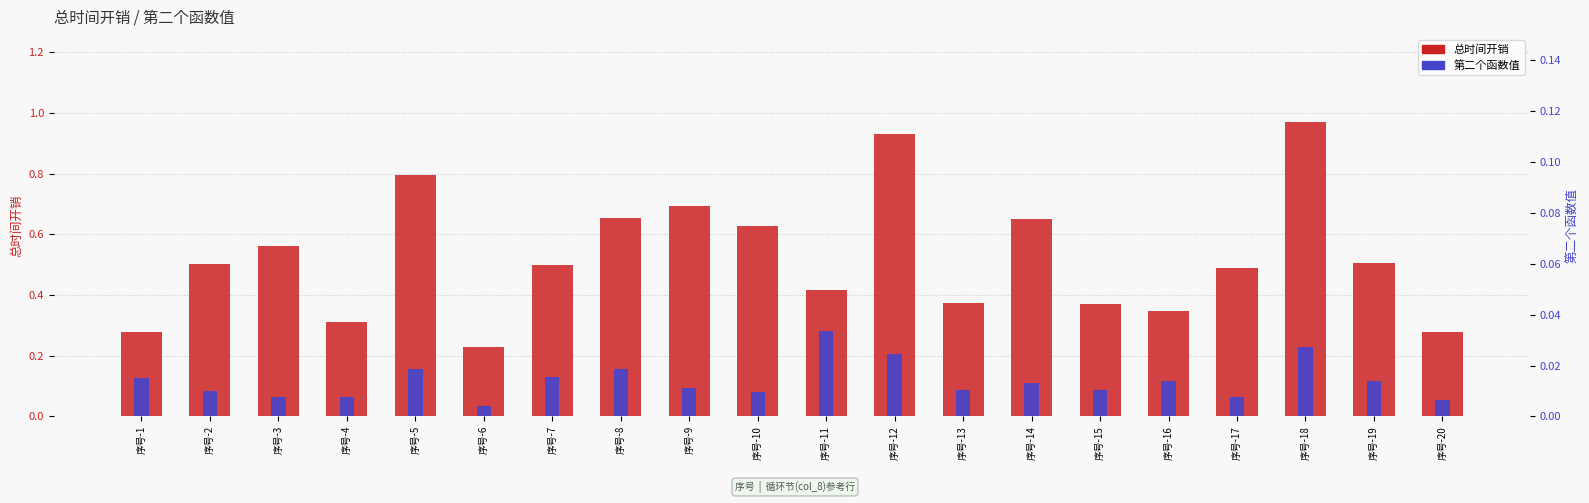

Is the value of 总时间开销 at 序号-20 greater than the value of 第二个函数值 at 序号-11?

Yes